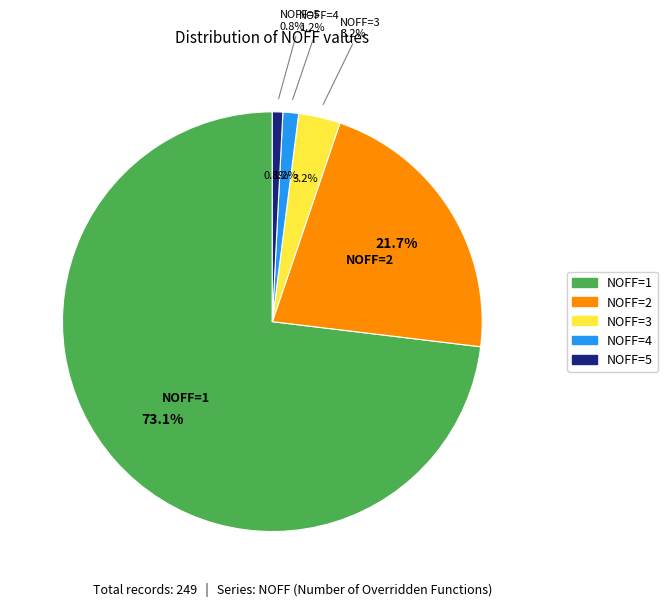

How many slices are in this pie chart?

5